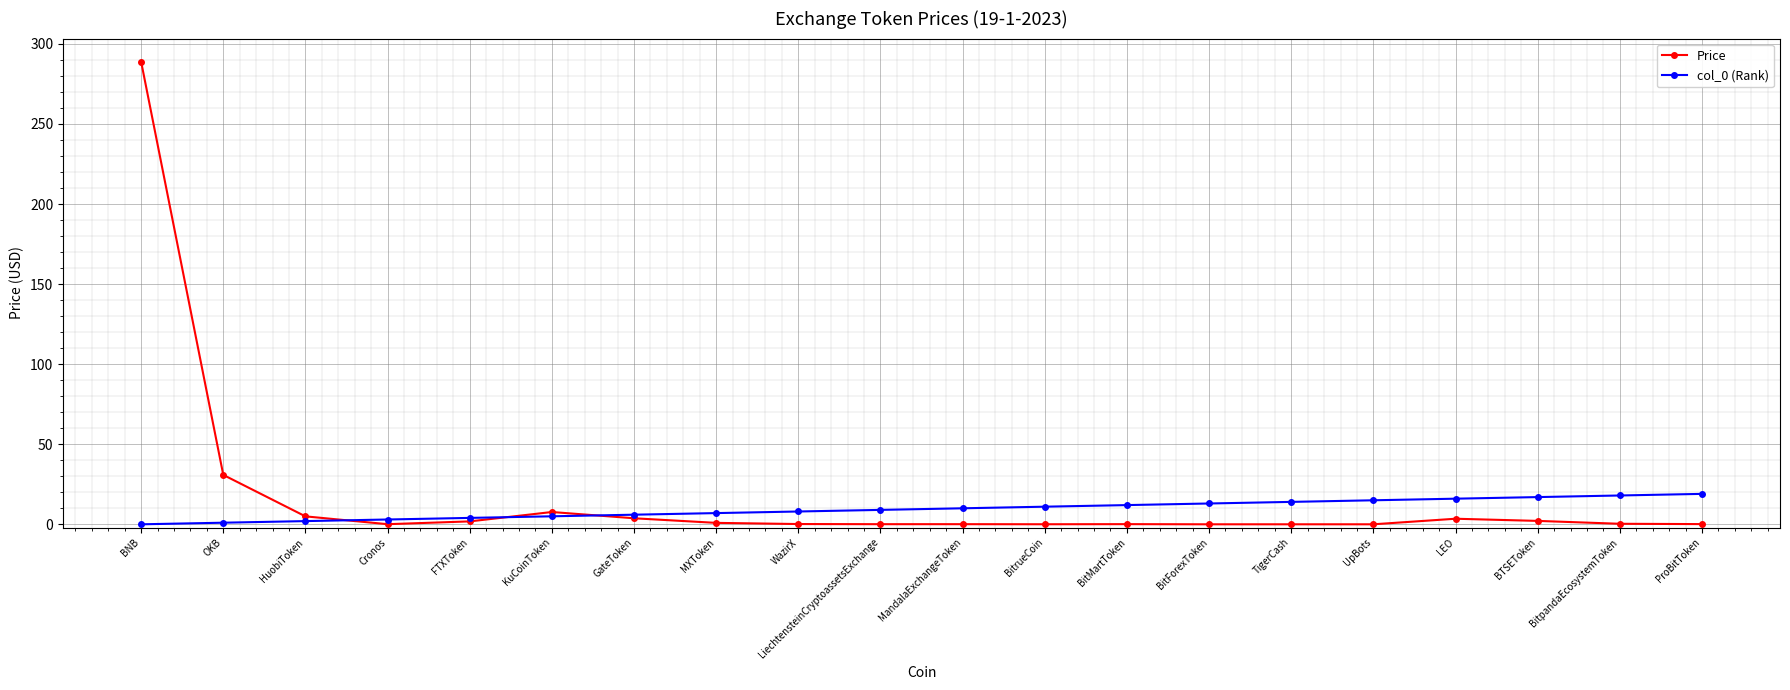

At how many categories does at least one series exceed 216?

1